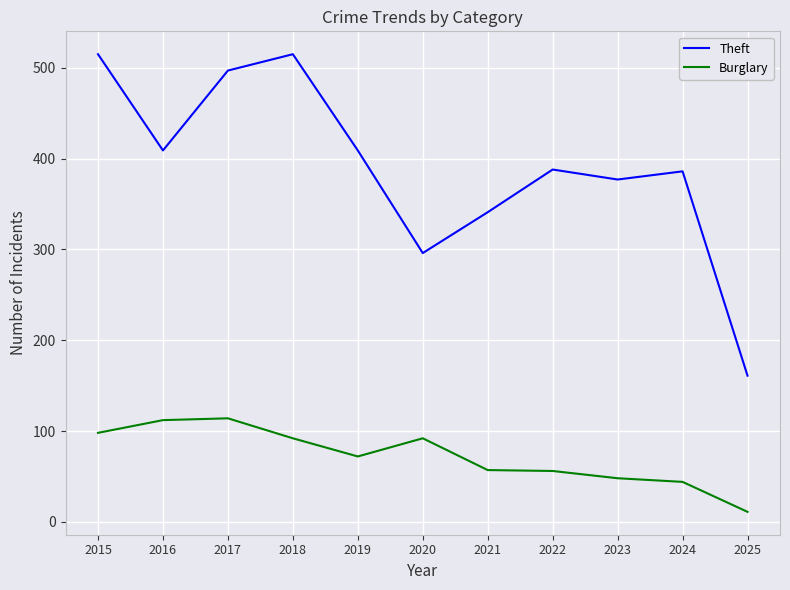

In Theft, how many points are lower than both neighbors (excluding endpoints)?

3